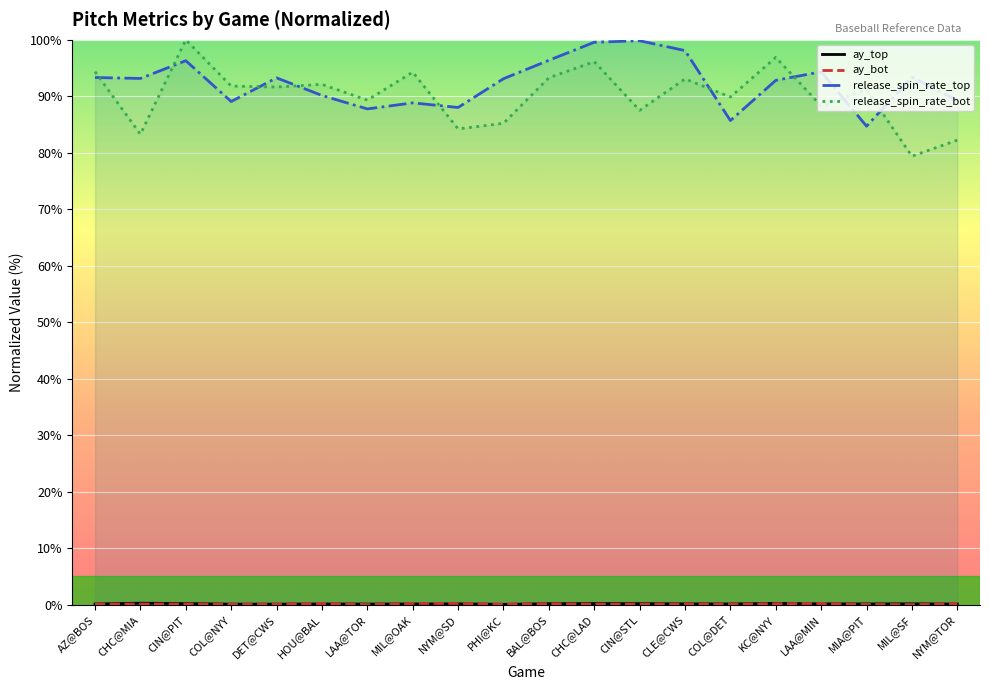

Is this an area chart (filled region under the line)?

No